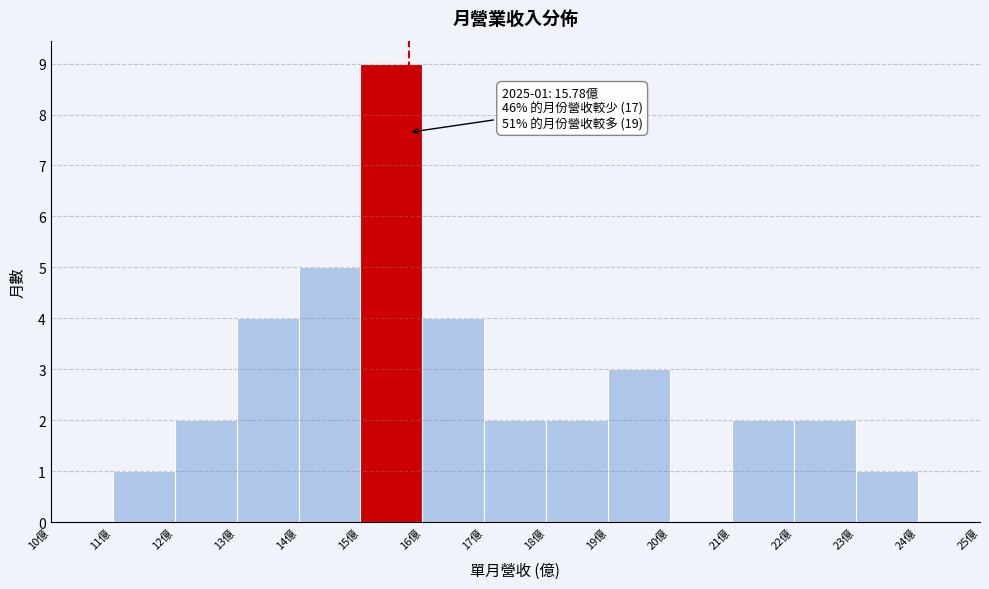

Which range on the x-axis has the tallest bar?

15 to 16